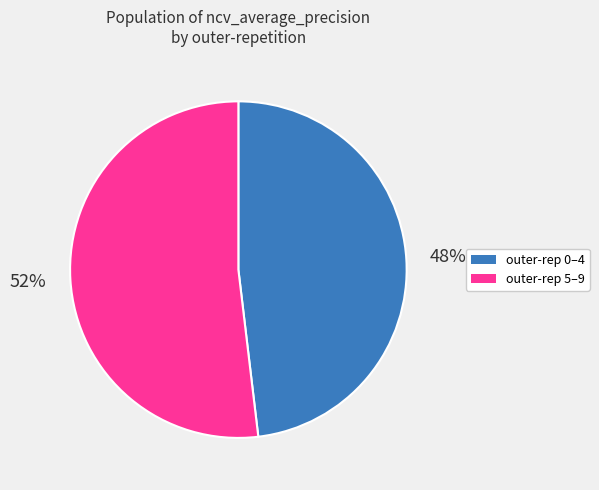

To the nearest percent, what is the average slice percentage?

50%